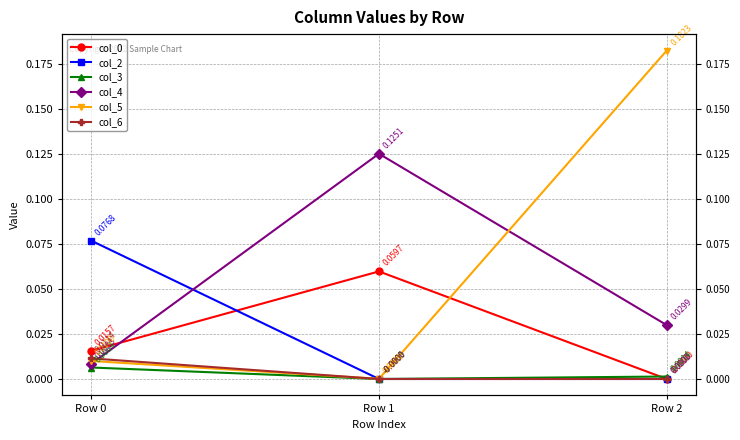

Which has a higher value, Row 0 or Row 2?

Row 0